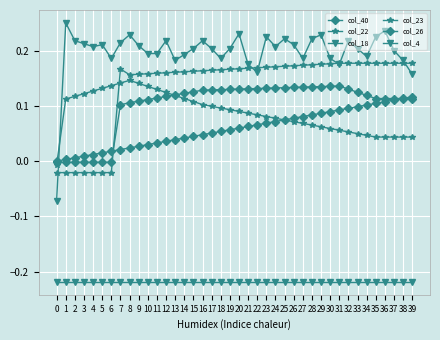

How many series are shown in this chart?

6